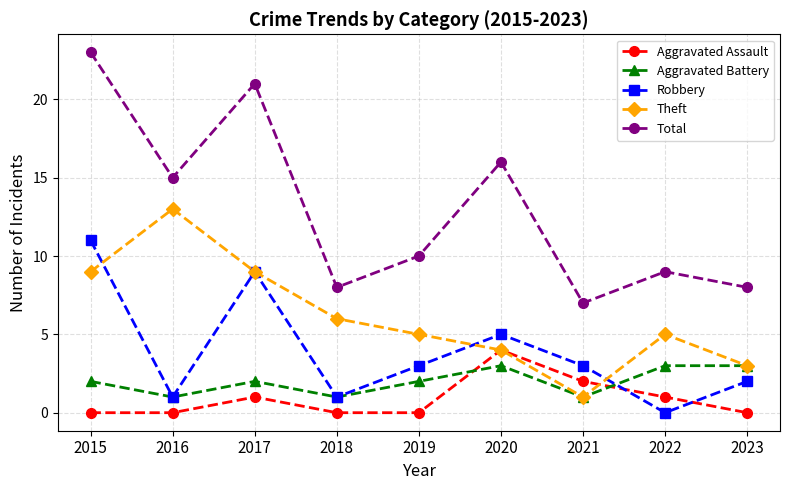

Which series has the largest total across all categories?

Total